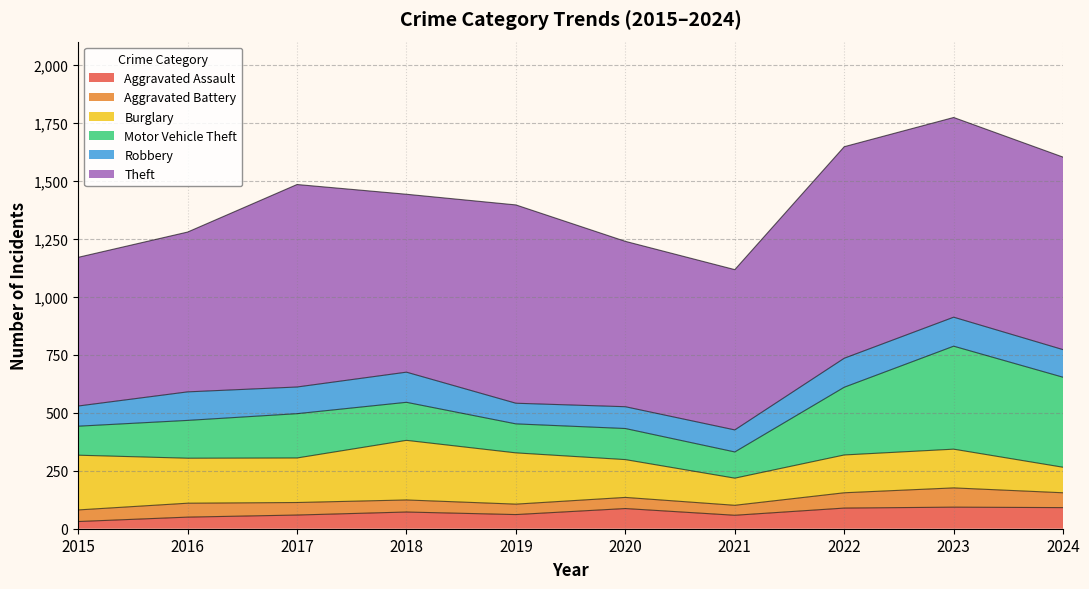

Where does the Motor Vehicle Theft series first go above 164?

2017